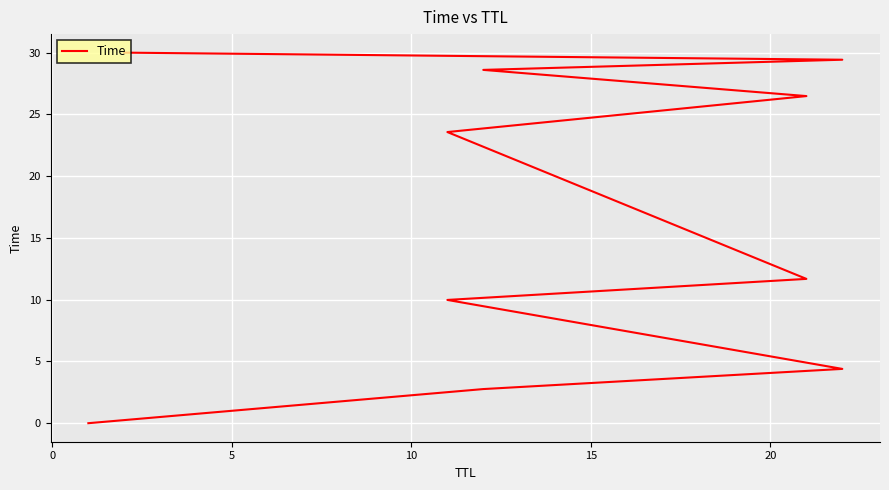

Reading right to left, what are all the values shown in this chart?

30.0	29.4	28.6	26.5	23.6	11.7	10.0	4.4	2.8	0.0